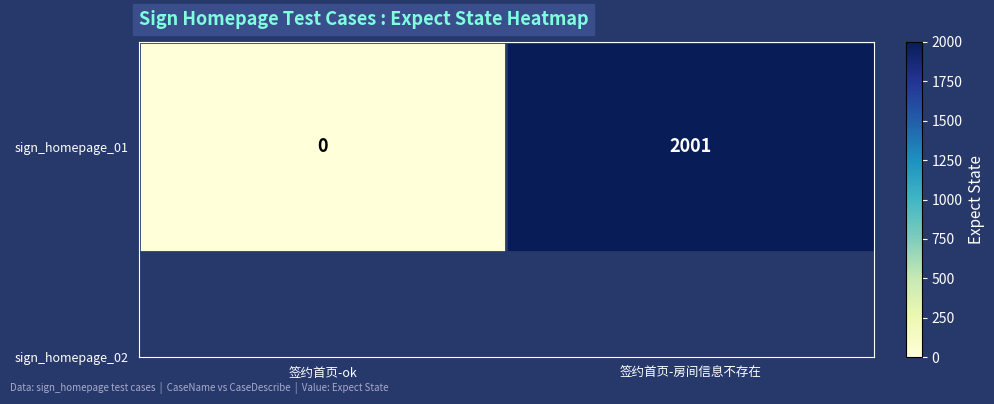

Reading left to right, extract all data points from this chart.

签约首页-ok=0	签约首页-房间信息不存在=2001